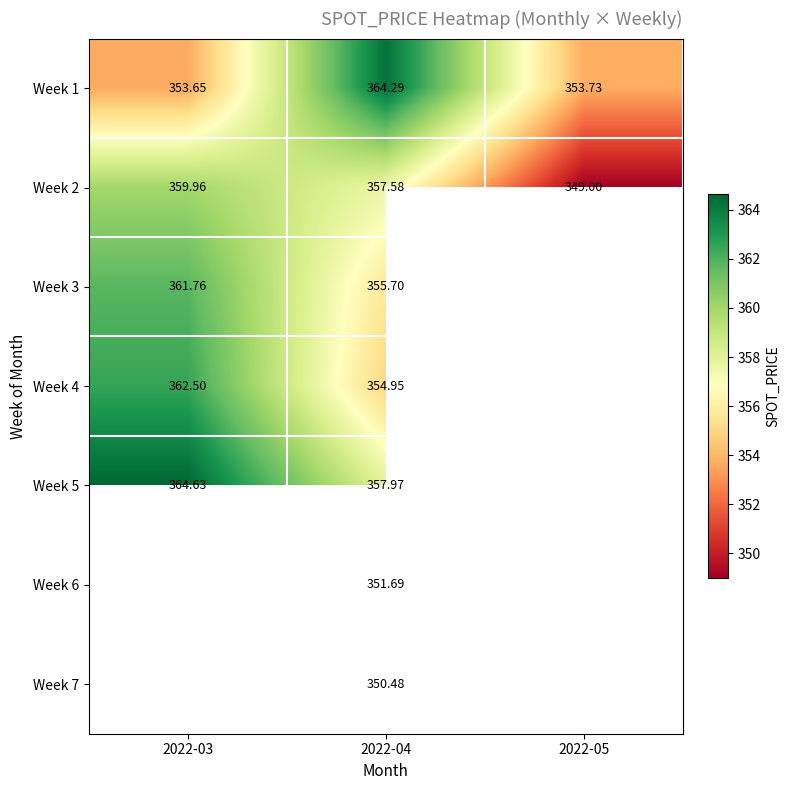

Between 2022-03 and 2022-05, which is larger?

2022-05